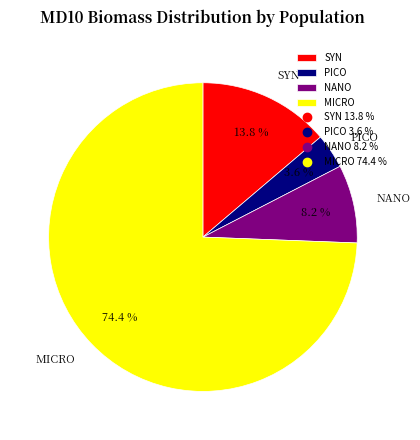

How many segments does this pie chart have?

4